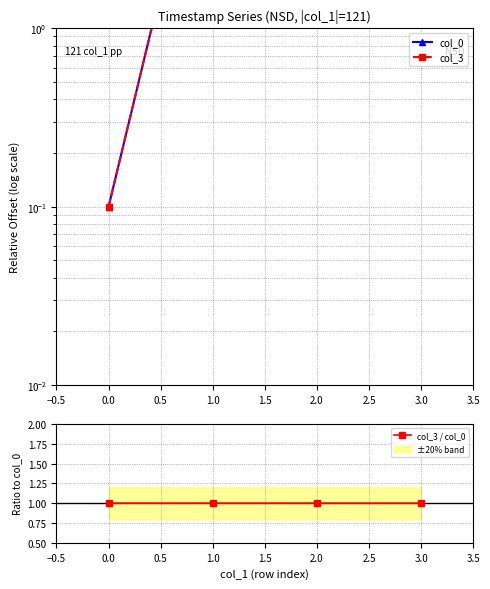

What is the highest value of the col_3 / col_0 series?

1.0